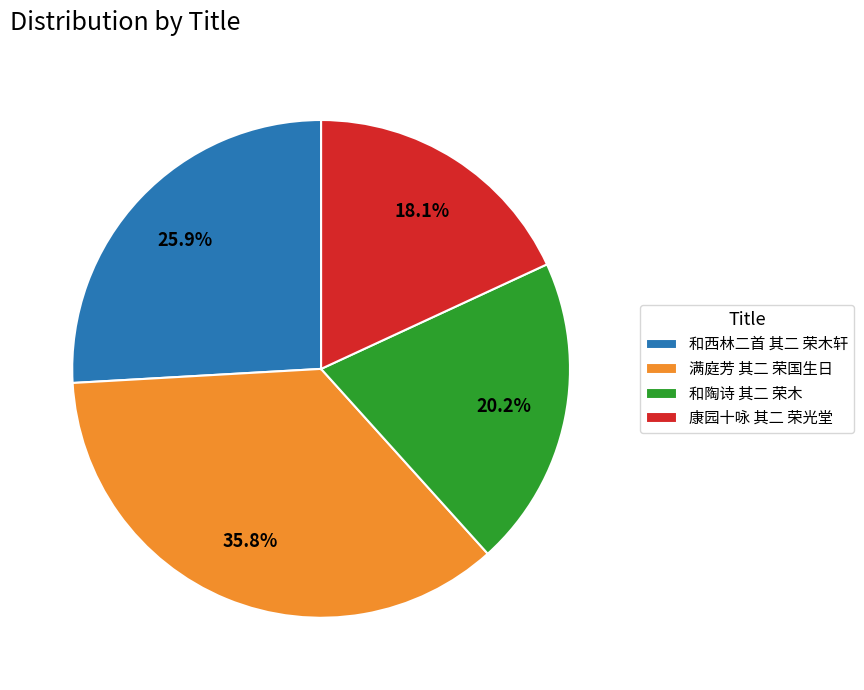

Which slice is the smallest?

康园十咏 其二 荣光堂